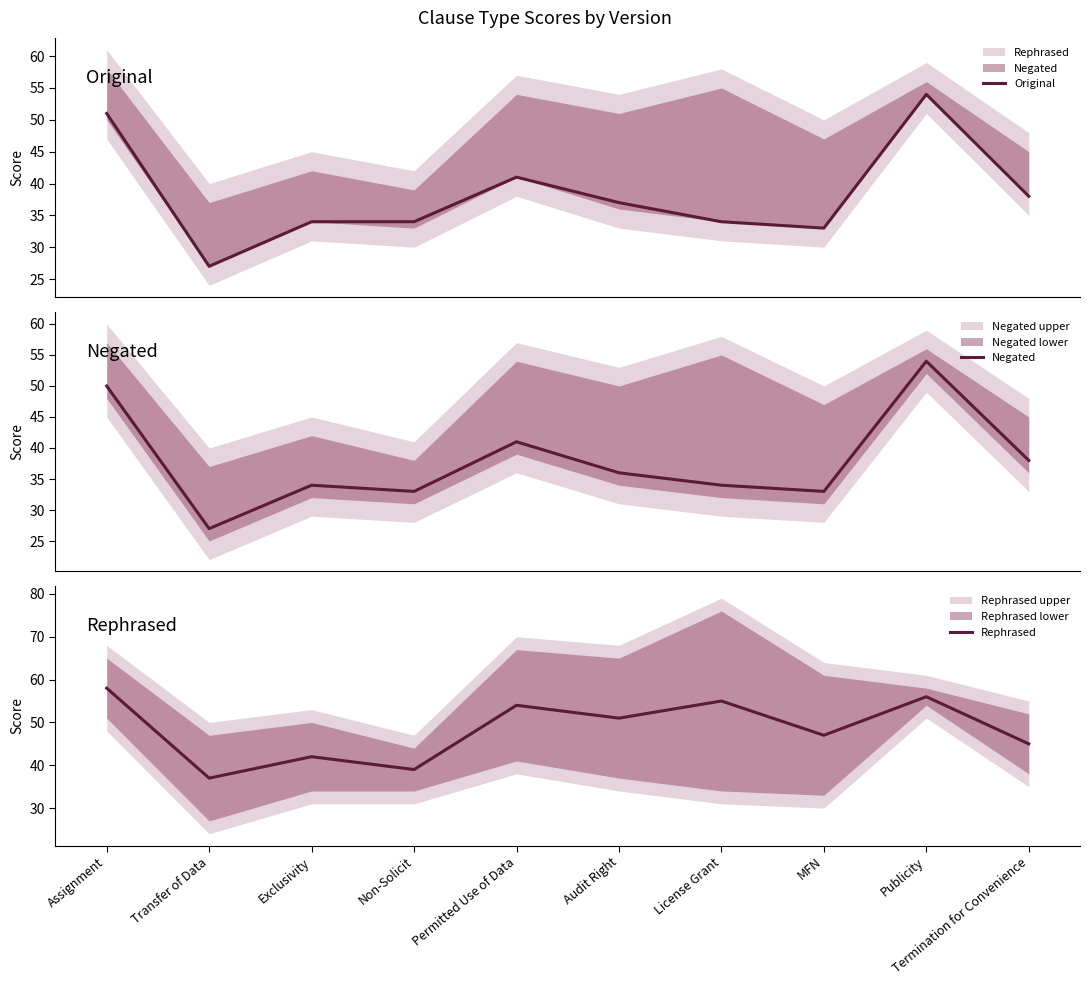

Which has a higher value, Termination for Convenience or Non-Solicit?

Termination for Convenience